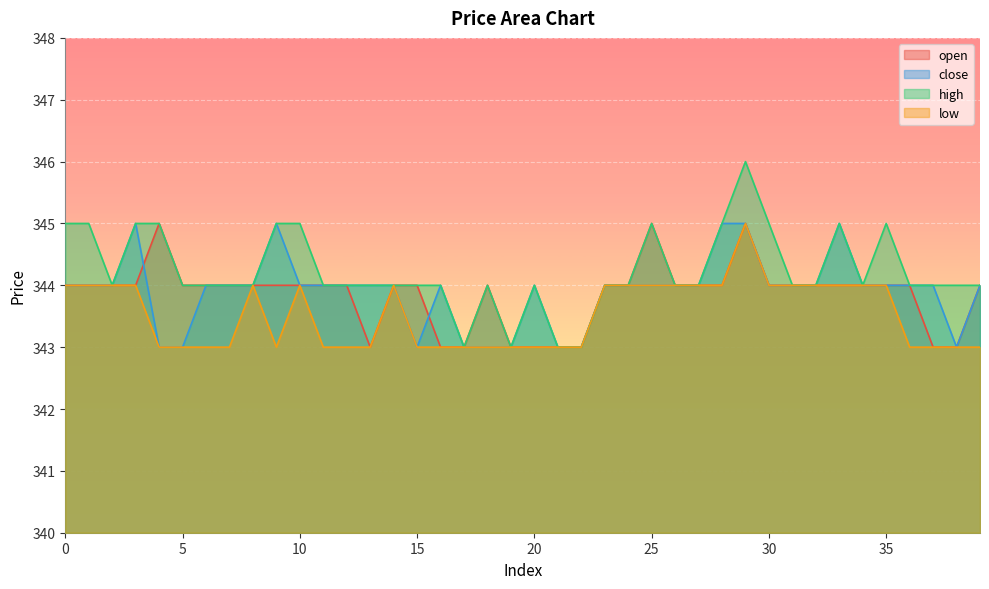

Is it true that high equals 92 at 24?

False